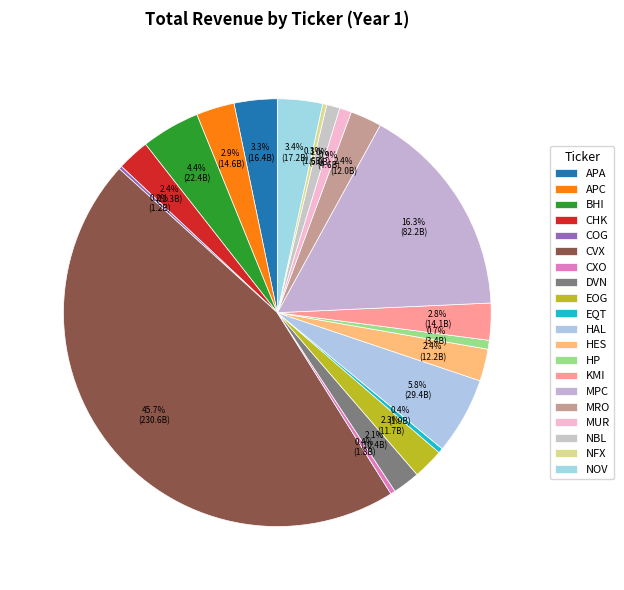

Which slice is the smallest?

COG